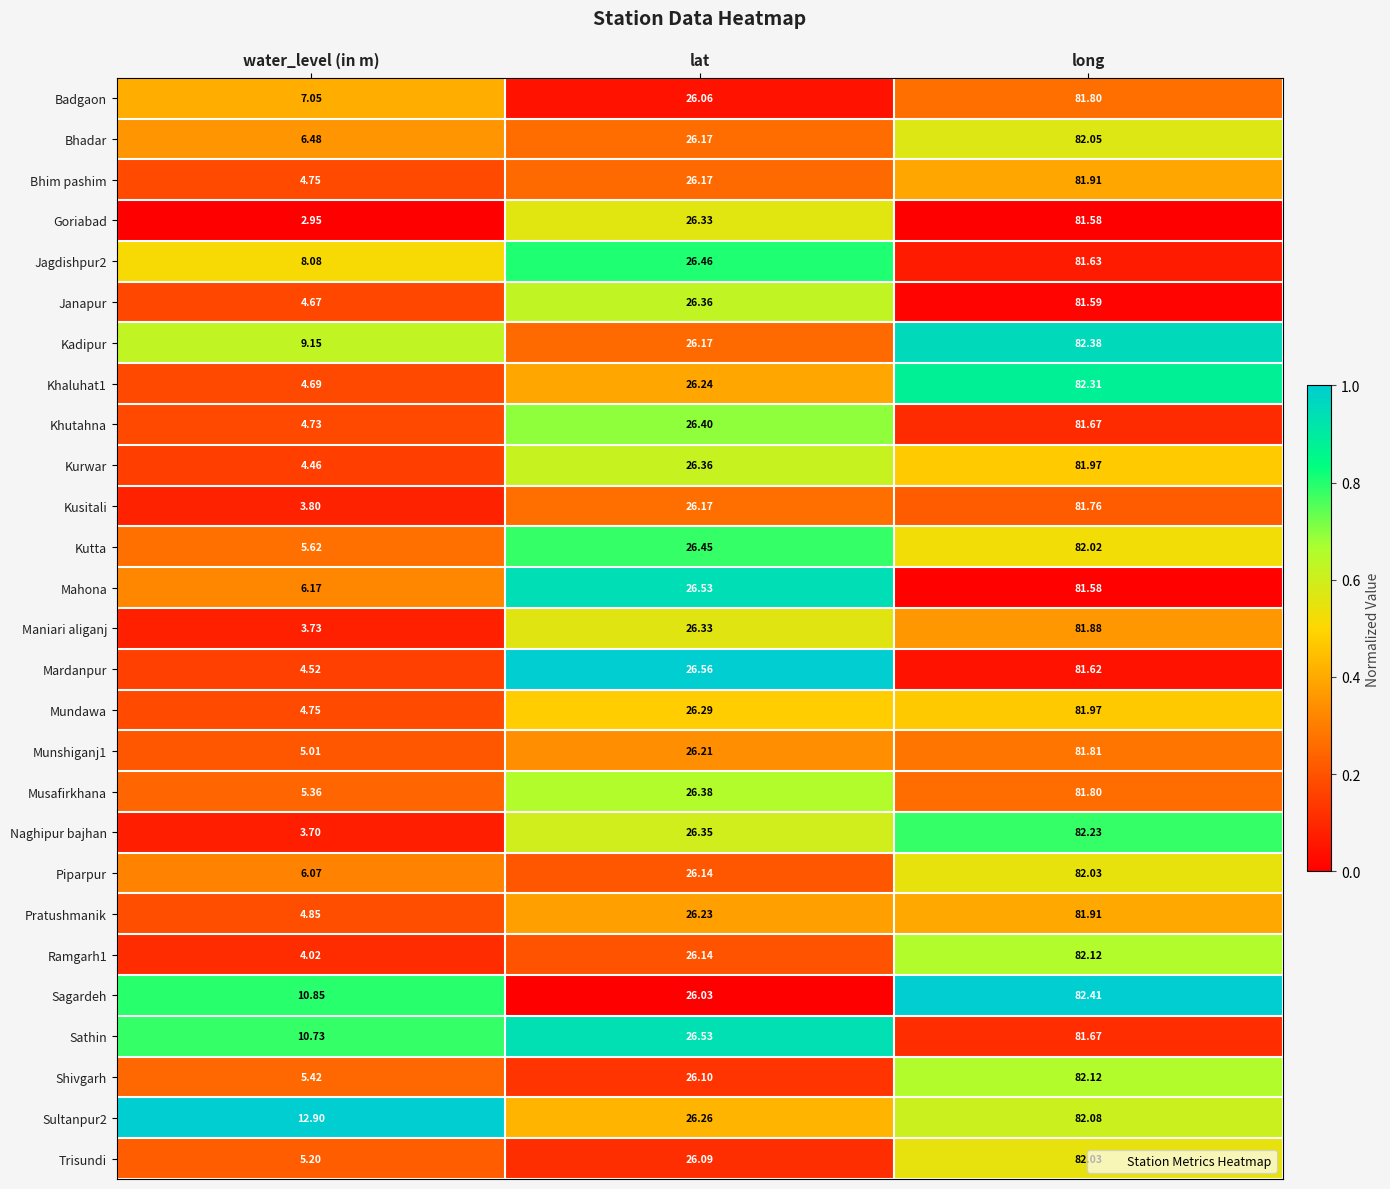

Where does the Piparpur series first go above 26?

lat